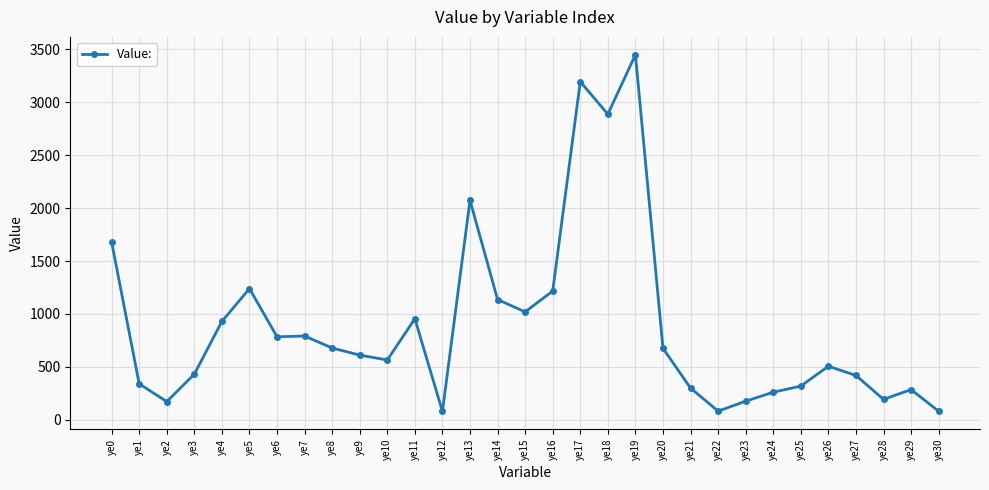

What is the sum of the values at ye25 and ye20?

994.1